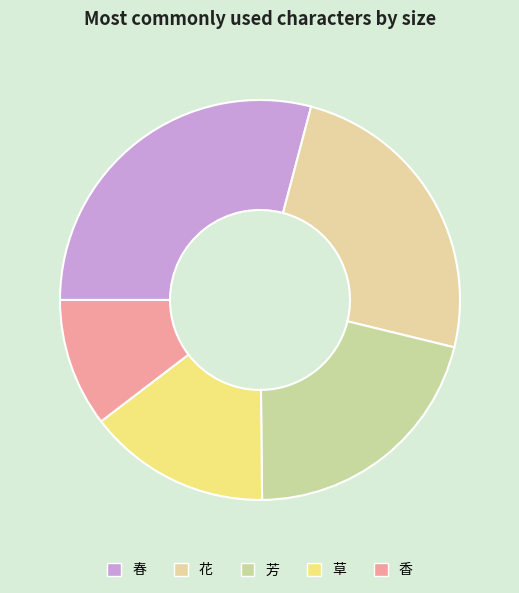

How many slices are in this pie chart?

5